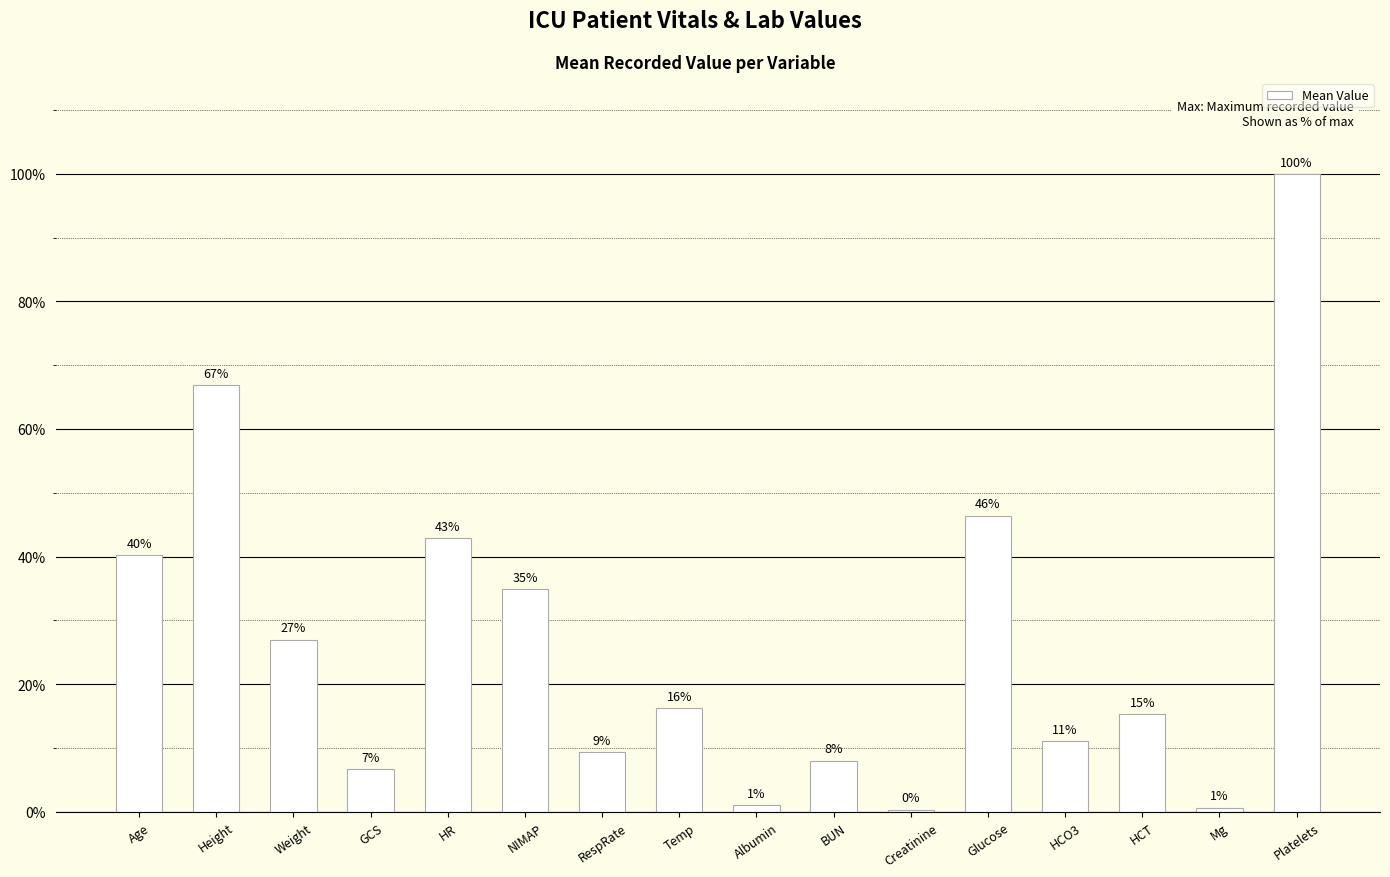

The chart shows a value of 35.0 at NIMAP. True or false?

True